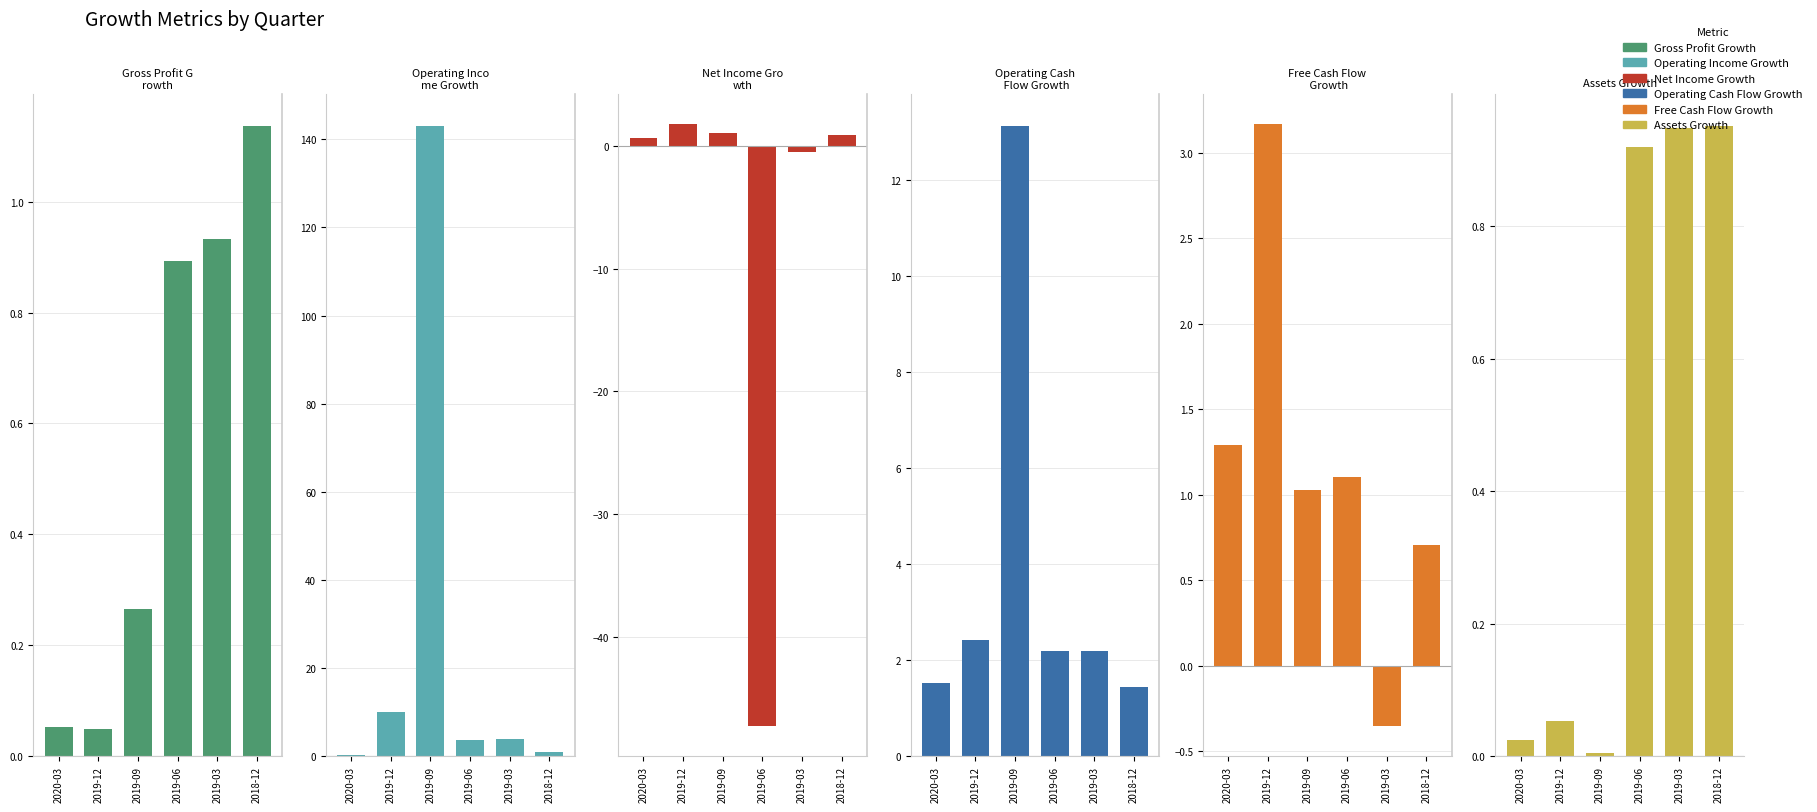

Reading left to right, list all the values displayed in this chart.

Gross Profit Growth: 2020-03=0.1	2019-12=0.0	2019-09=0.3	2019-06=0.9	2019-03=0.9	2018-12=1.1
Operating Income Growth: 2020-03=0.2	2019-12=10.0	2019-09=143.1	2019-06=3.6	2019-03=3.8	2018-12=0.9
Net Income Growth: 2020-03=0.6	2019-12=1.7	2019-09=1.0	2019-06=-47.2	2019-03=-0.5	2018-12=0.9
Operating Cash Flow Growth: 2020-03=1.5	2019-12=2.4	2019-09=13.1	2019-06=2.2	2019-03=2.2	2018-12=1.4
Free Cash Flow Growth: 2020-03=1.3	2019-12=3.2	2019-09=1.0	2019-06=1.1	2019-03=-0.4	2018-12=0.7
Assets Growth: 2020-03=0.0	2019-12=0.1	2019-09=0.0	2019-06=0.9	2019-03=0.9	2018-12=1.0